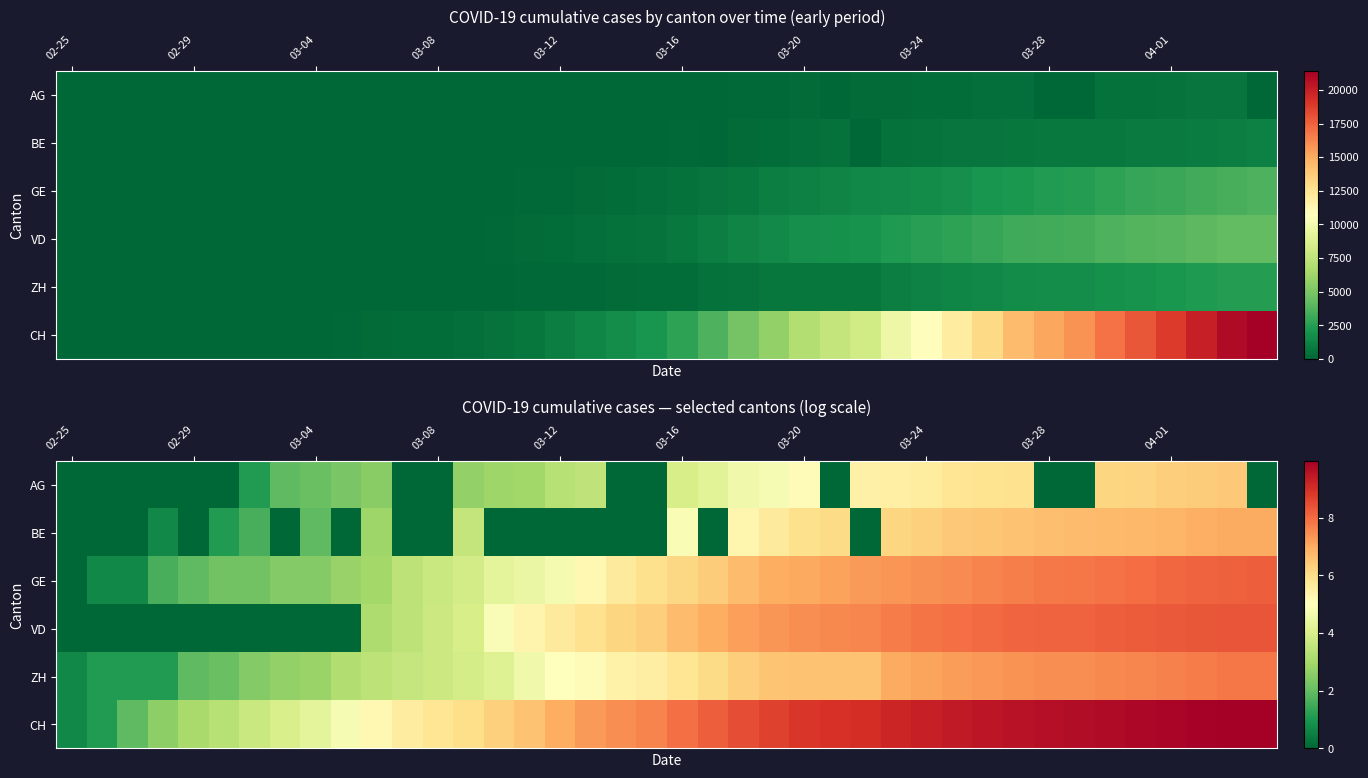

At which category is the sum across all series the highest?

38